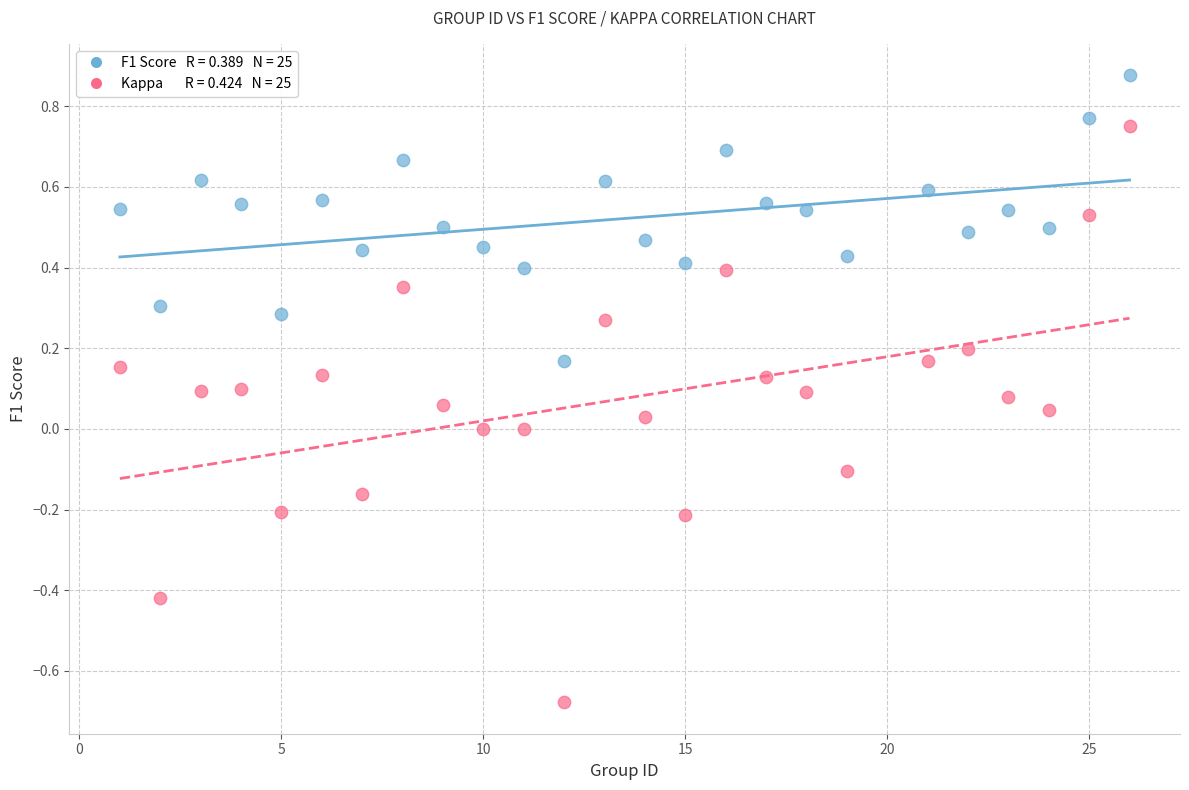

Across all data points, what is the range of Y values (max minus min)?

1.6